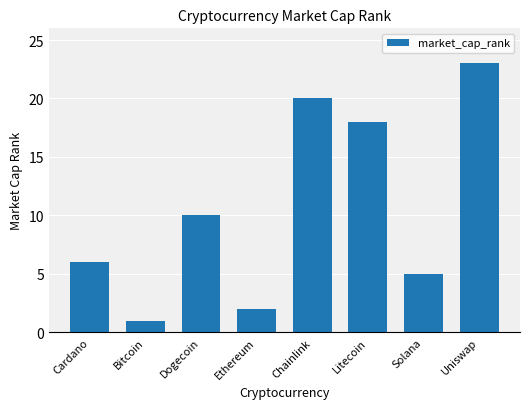

What is the difference between the values at Solana and Cardano?

1